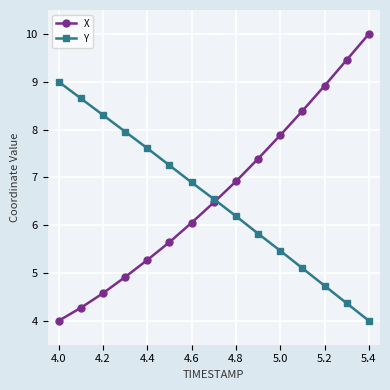

Does the chart have visible grid lines?

Yes